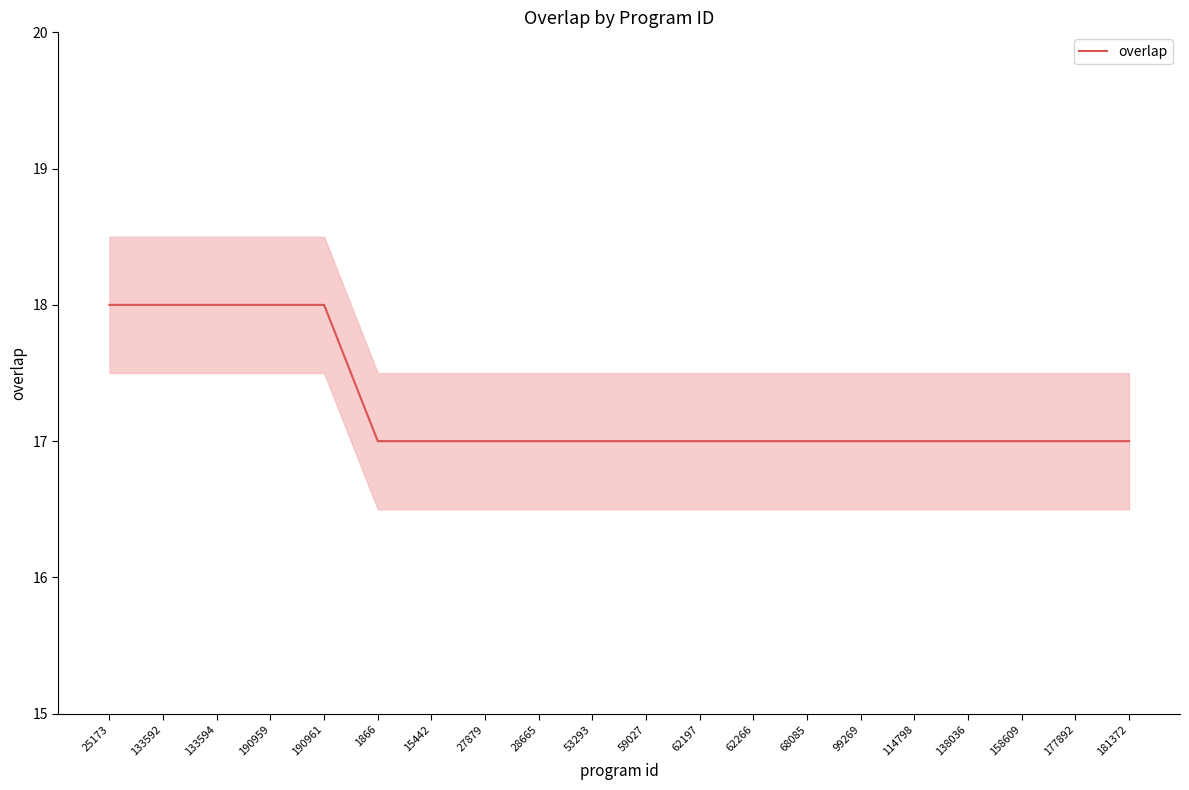

Reading left to right, list all the values displayed in this chart.

25173=18	133592=18	133594=18	190959=18	190961=18	1866=17	15442=17	27879=17	28665=17	53293=17	59027=17	62197=17	62266=17	68085=17	99269=17	114798=17	138036=17	158609=17	177892=17	181372=17